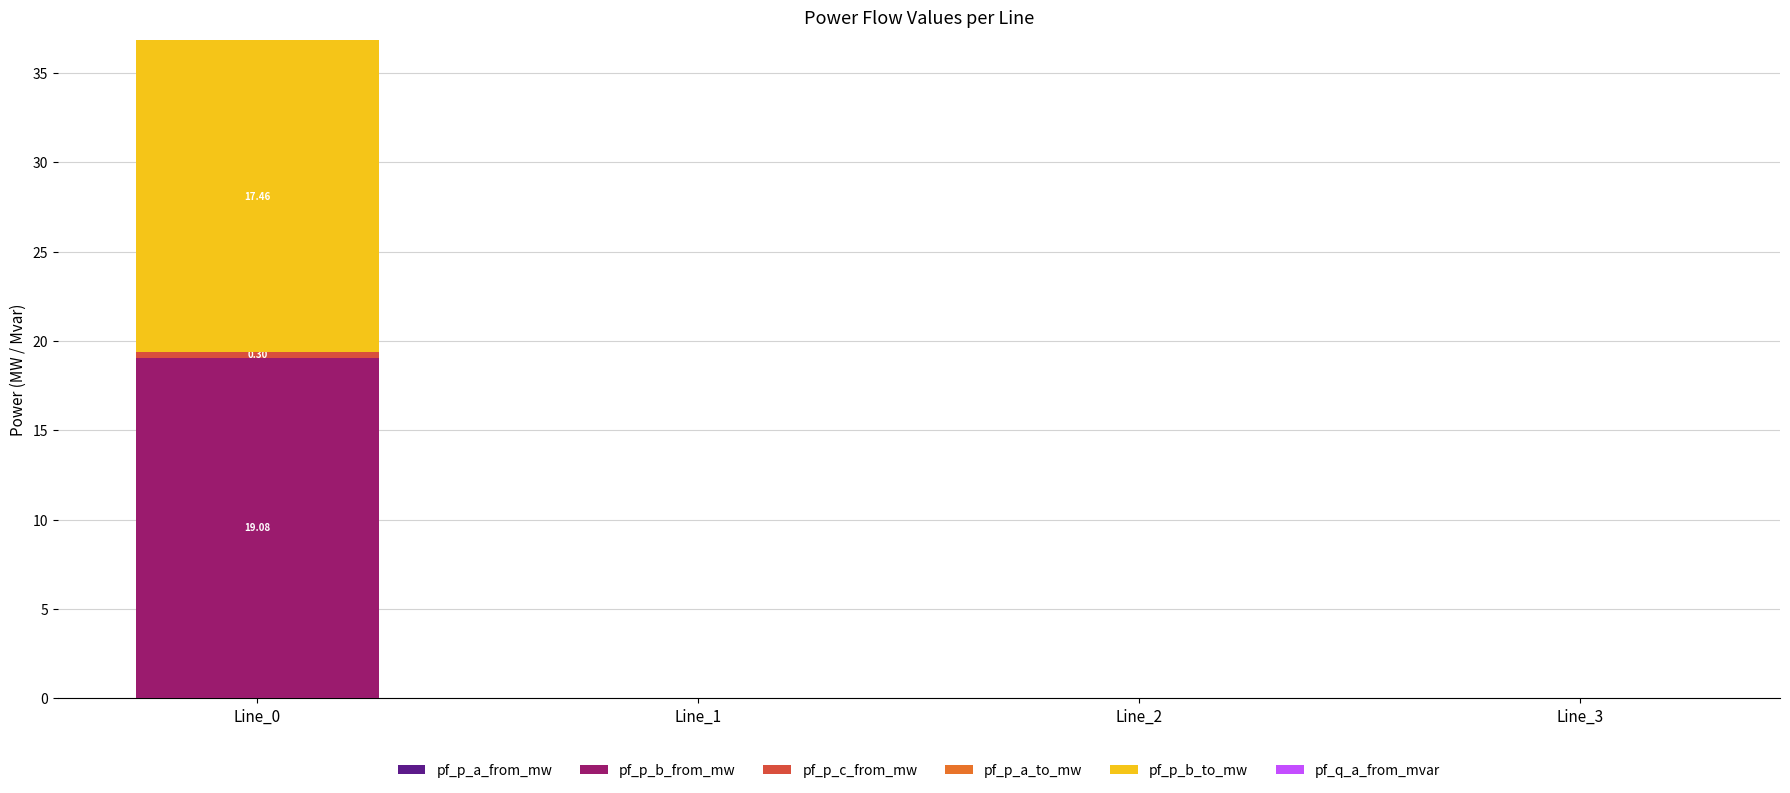

The pf_p_b_from_mw series shows 4.8 at Line_0. True or false?

False